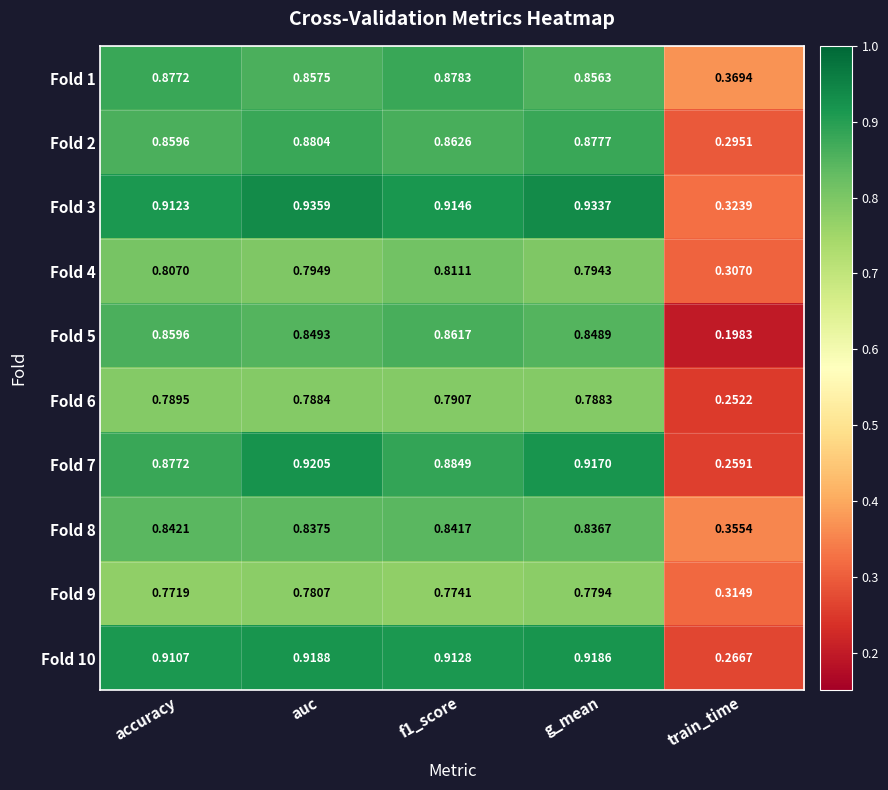

Where is Fold 6 nearest to the value 0?

train_time